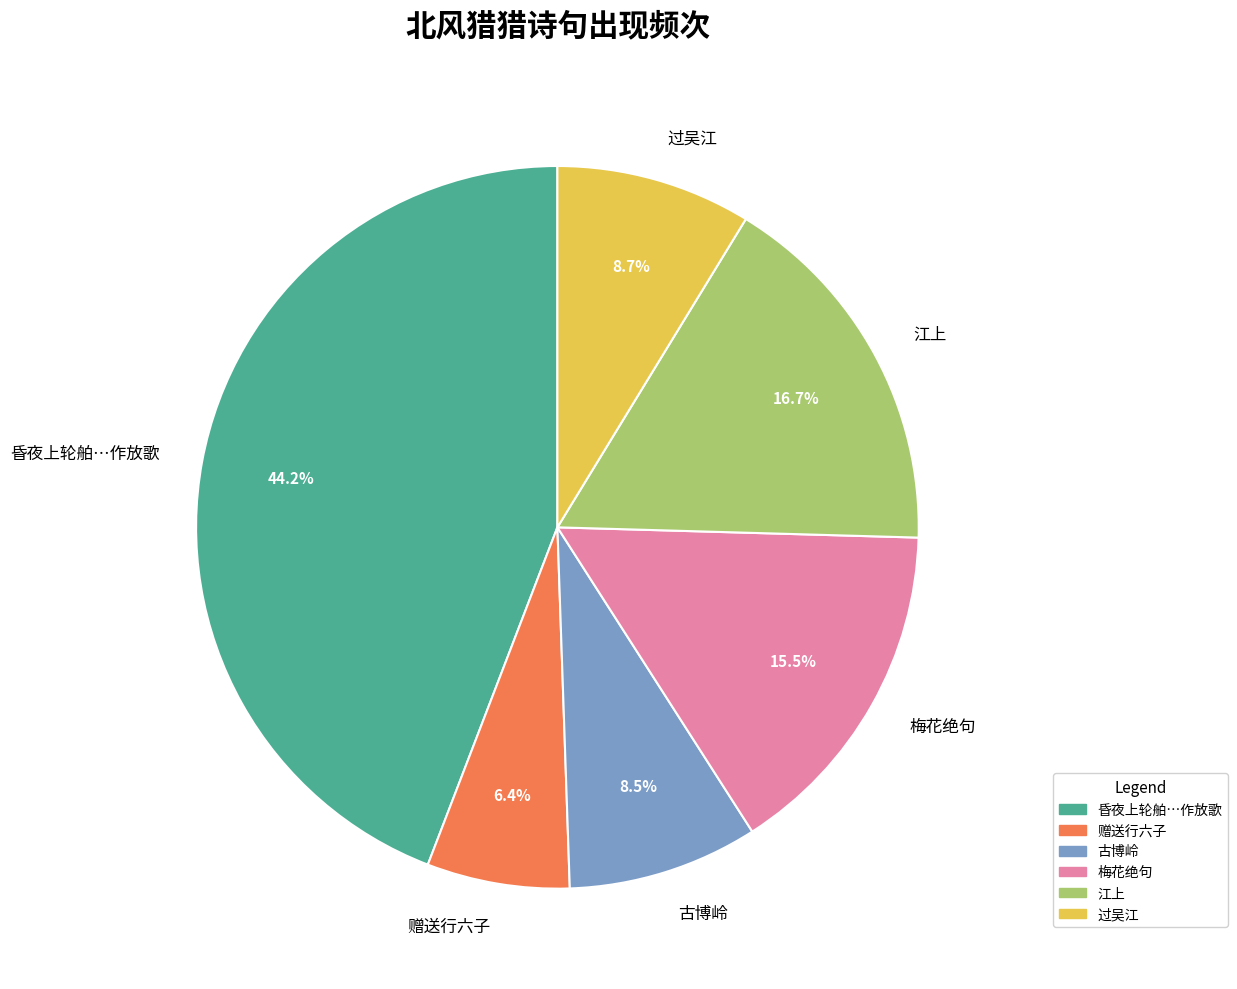

Which slice is the largest?

昏夜上轮舶…作放歌